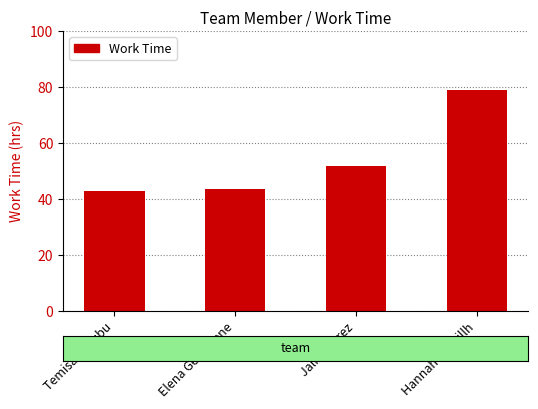

Does the chart contain any negative values?

No